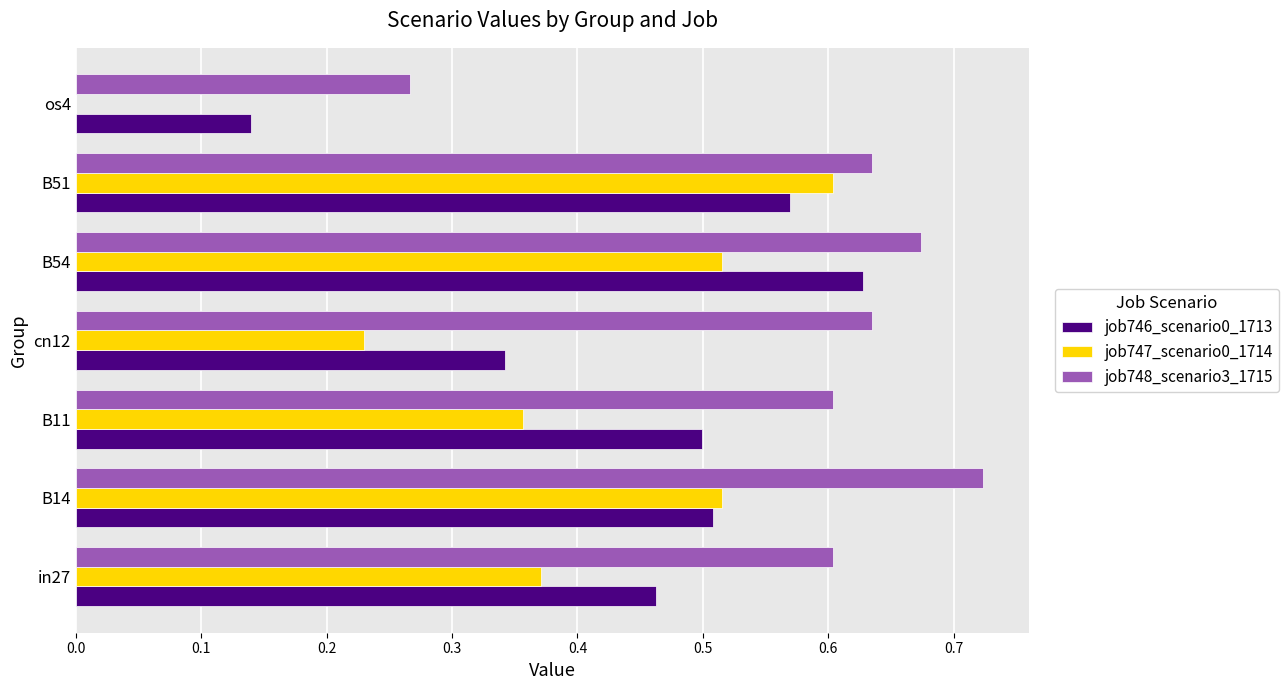

What is the sum of all job747_scenario0_1714 values?

2.6